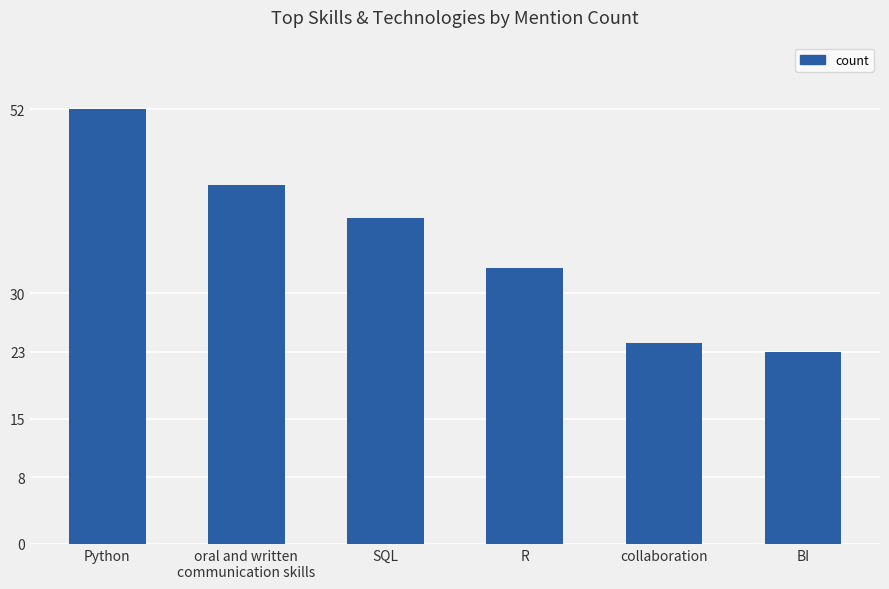

How many bars are there in total?

6